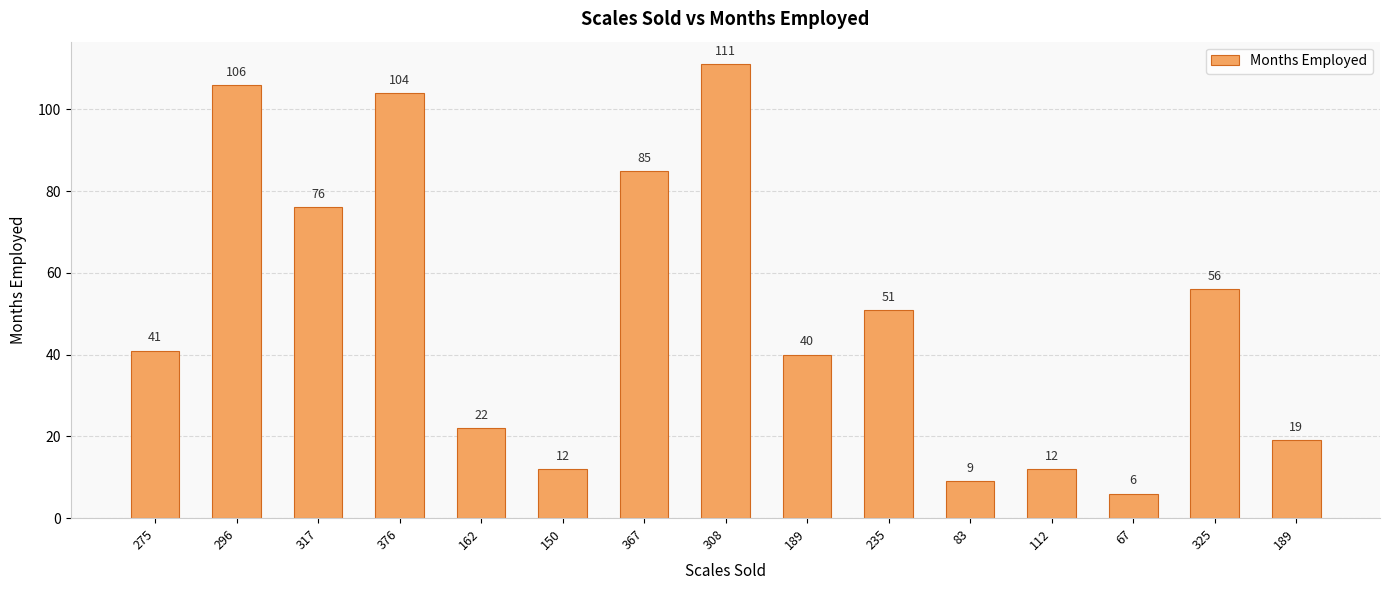

How many categories are shown in the chart?

15